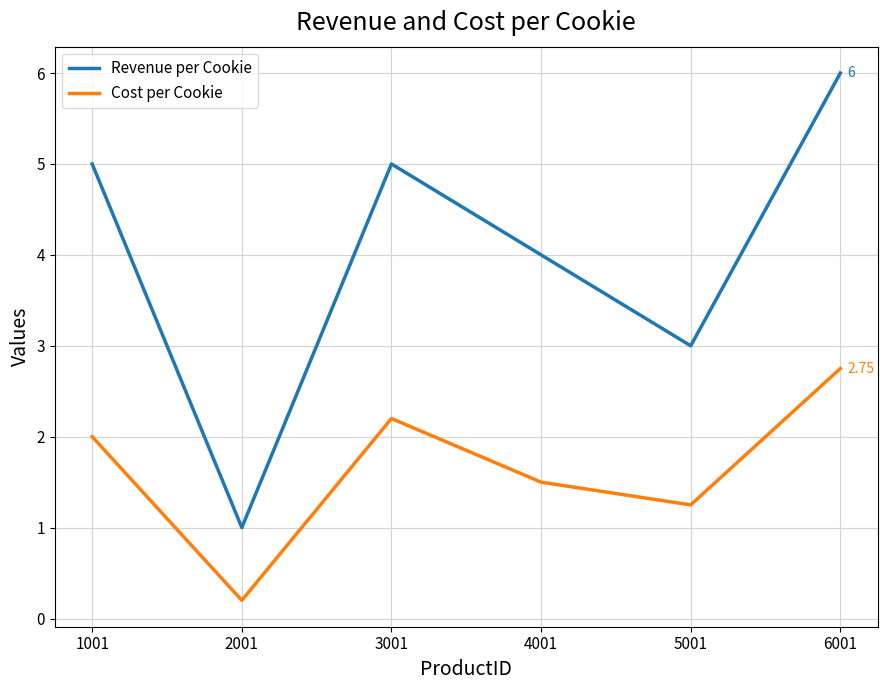

True or false: Revenue per Cookie and Cost per Cookie cross at least once.

False